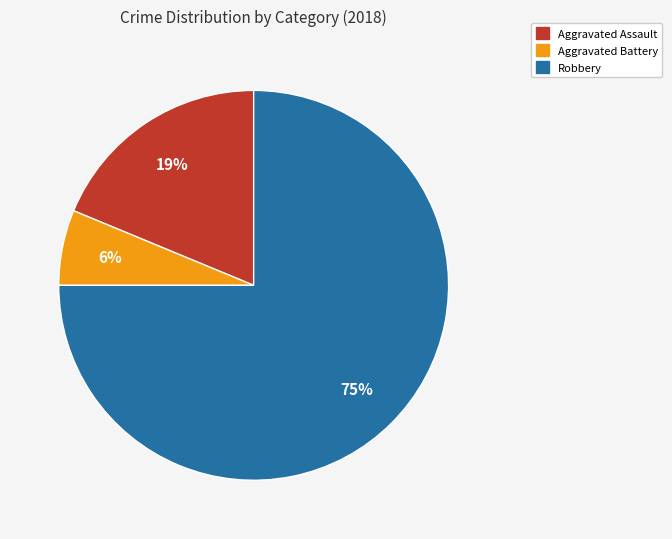

What is the ratio of the value at Aggravated Battery to the value at Aggravated Assault?

0.3